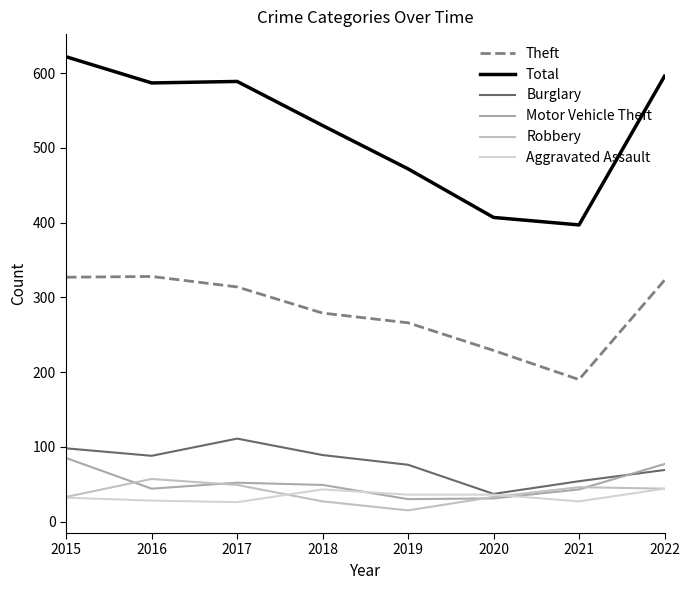

True or false: Robbery has a value of 33 at 2020.

True